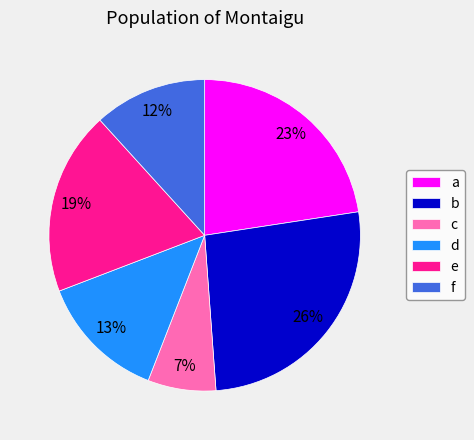

Is the sum of b and e greater than half?

No